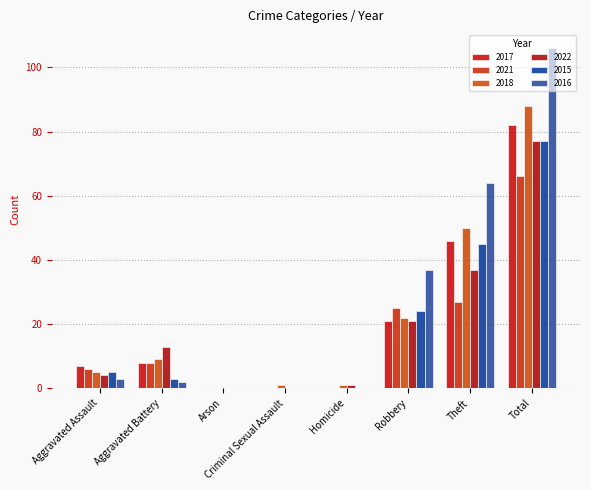

Where does the 2016 series first go above 3?

Robbery